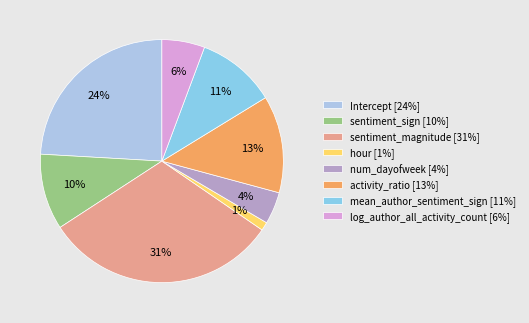

What is the largest slice in the pie chart?

sentiment_magnitude